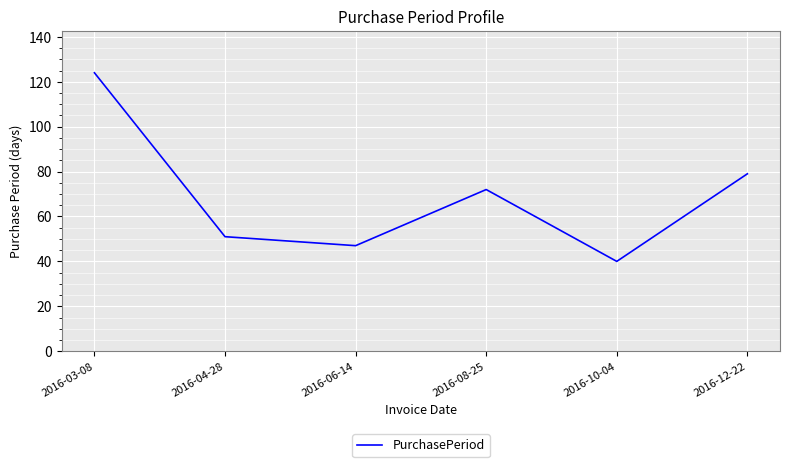

What is the sum of all values?

413